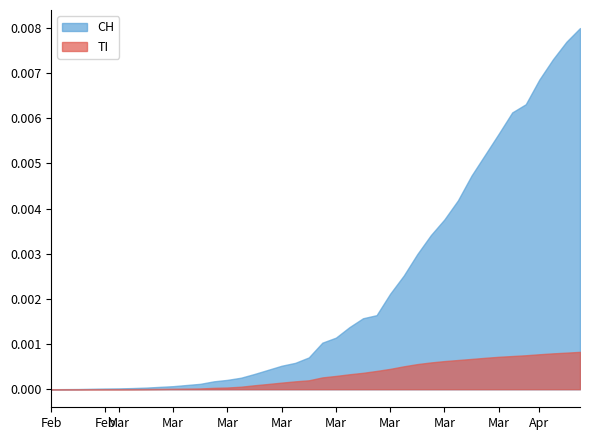

What are all the series names shown in the legend?

CH, TI